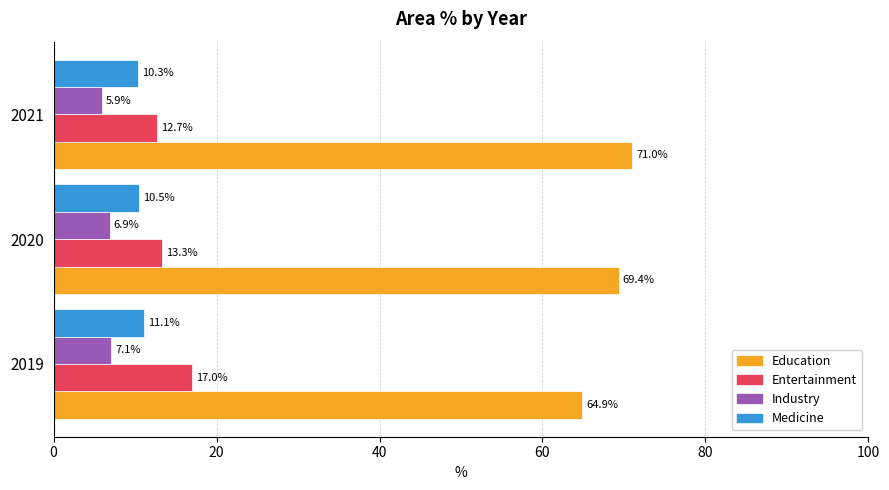

What is the difference between the maximum and second lowest values in the Industry series?

0.2